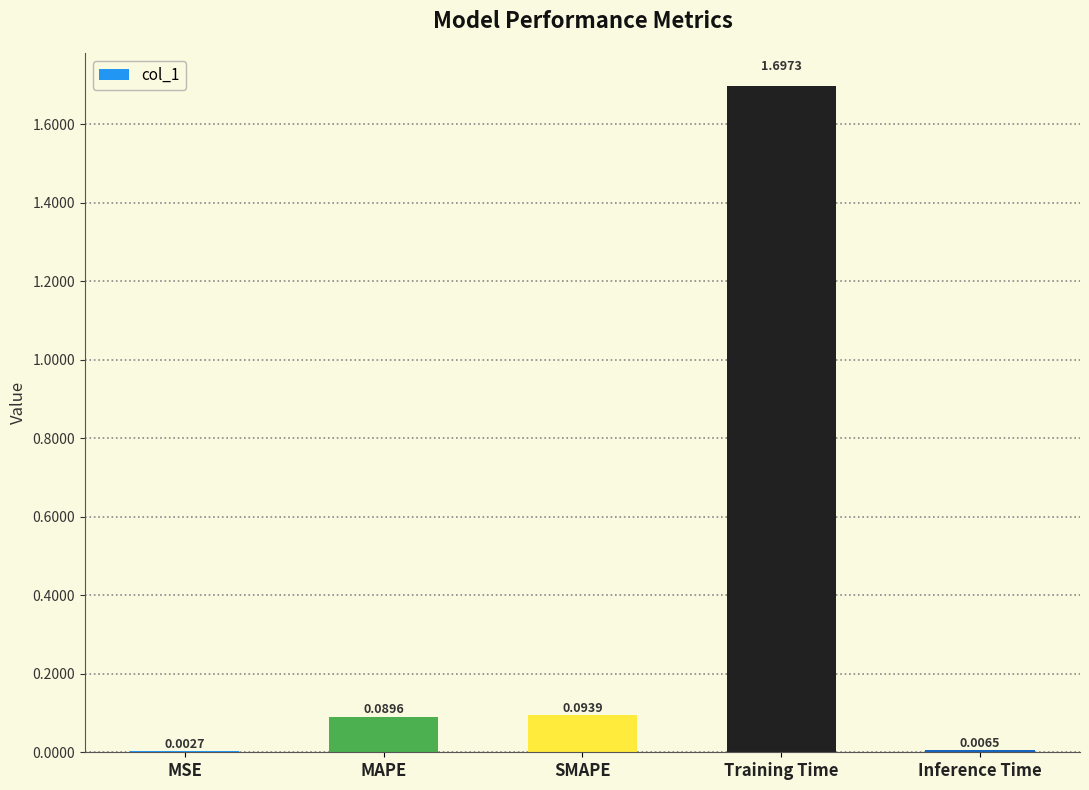

Where is the data nearest to the value 0?

MSE